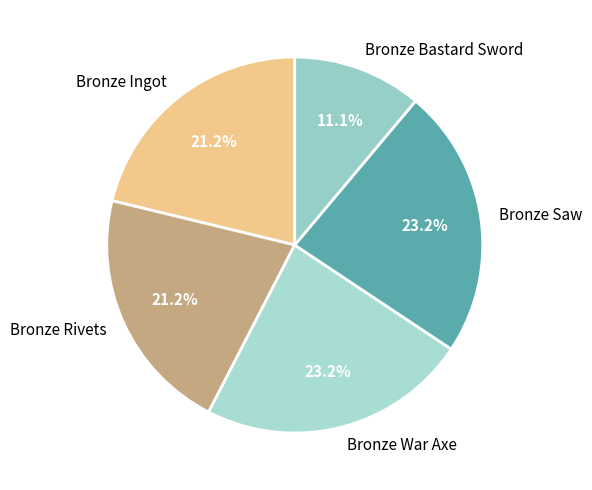

What percentage is the Bronze Ingot slice, to the nearest percent?

21%